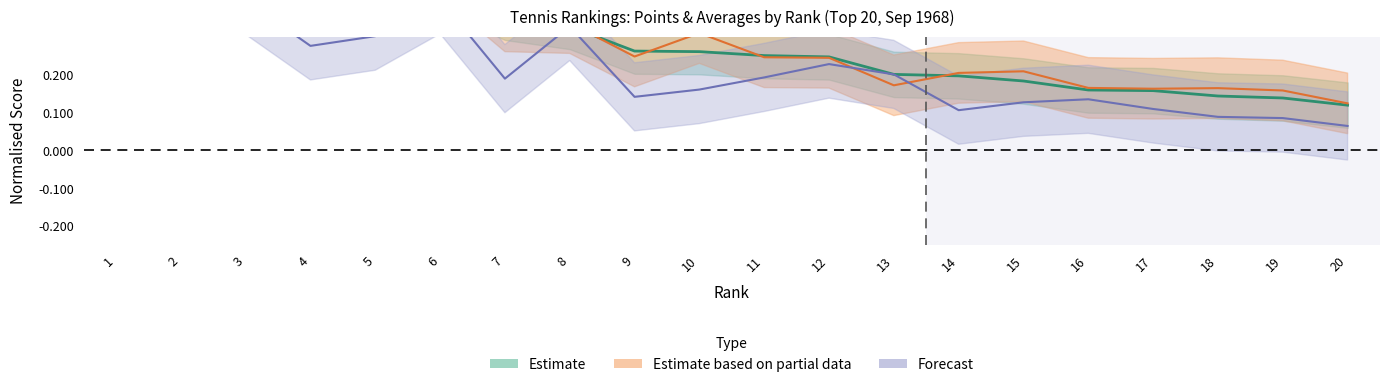

True or false: POINTS and AVERAGE cross at least once.

False